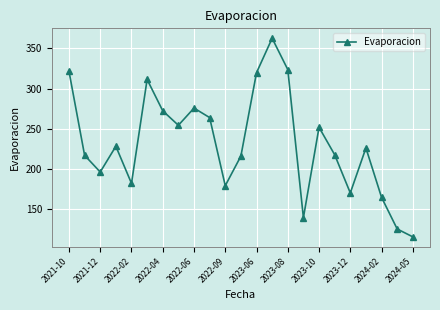

How many interior local valleys (lower than both neighbors) does the data have?

6